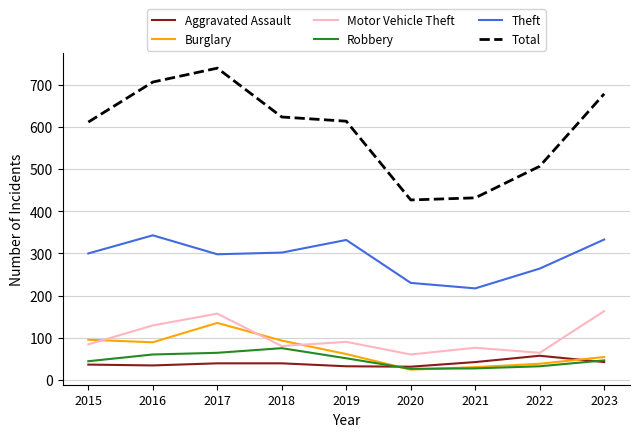

Which series has the largest total across all categories?

Total